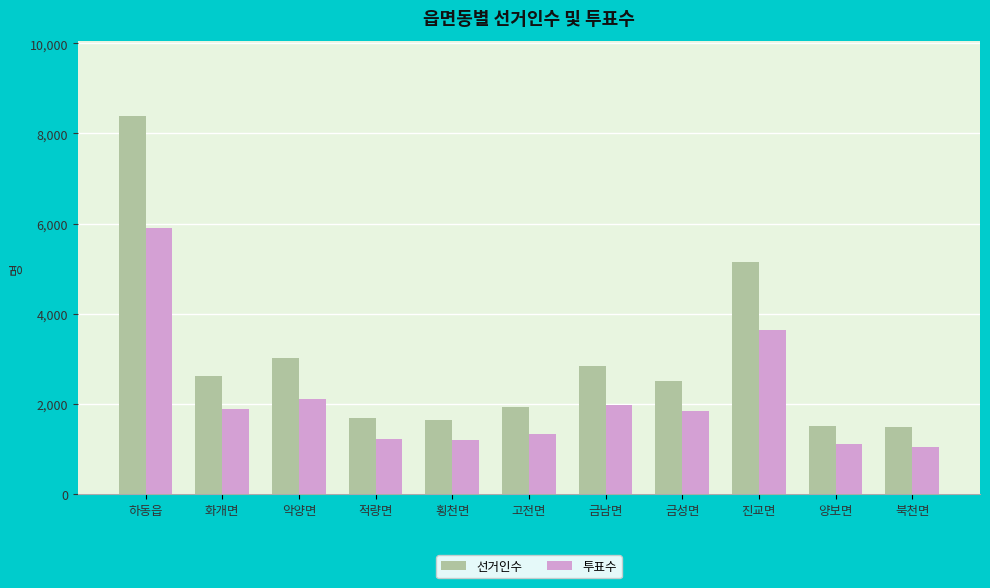

True or false: 선거인수 has a value of 8380 at 하동읍.

True